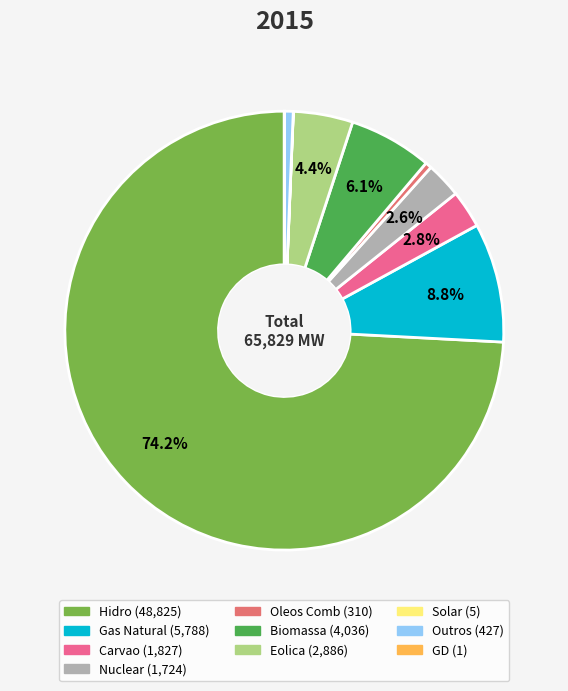

The Hidro slice represents 74% of the pie. True or false?

True